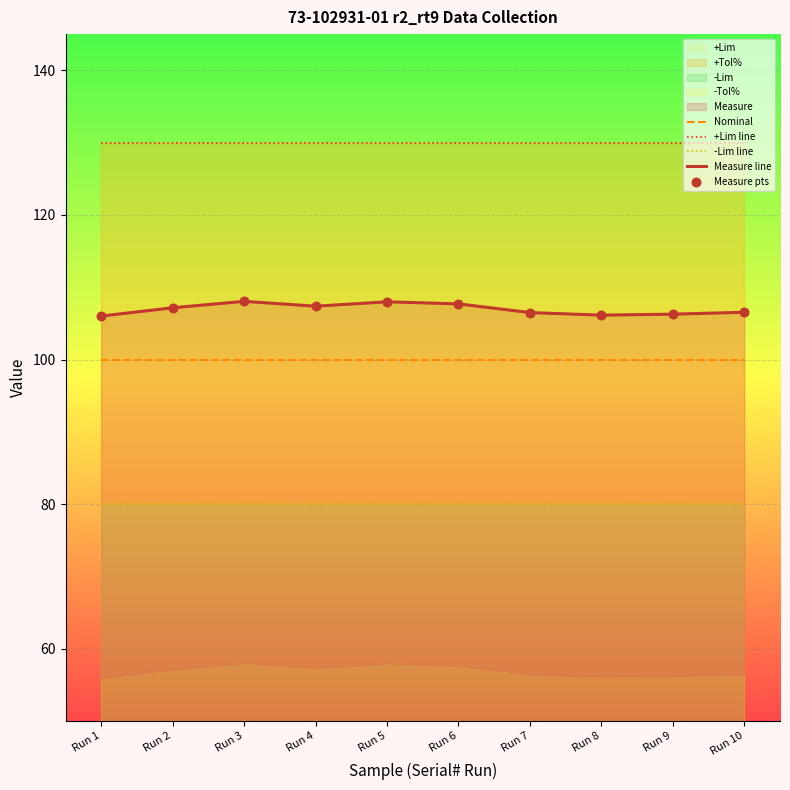

At how many categories does at least one series exceed 82?

10